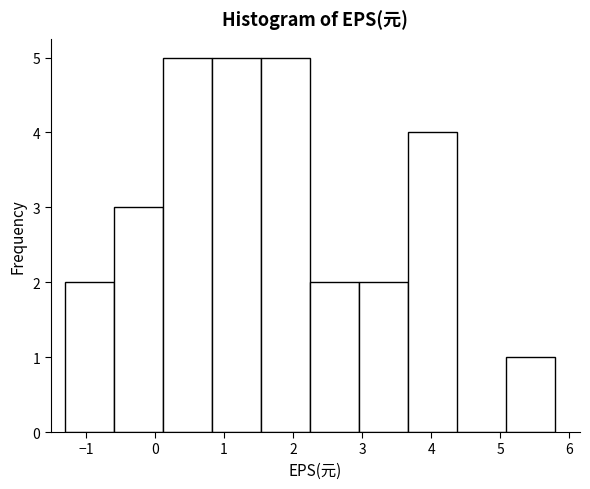

Reading left to right, list every bar in this chart as the range it spans on the x-axis followed by its height. Neither the bar edges nor the heights are printed on the chart, so give them approximately, as read against the axes.

-1.3 to -0.6: 2
-0.6 to 0.1: 3
0.1 to 0.8: 5
0.8 to 1.5: 5
1.5 to 2.2: 5
2.2 to 3.0: 2
3.0 to 3.7: 2
3.7 to 4.4: 4
4.4 to 5.1: 0
5.1 to 5.8: 1